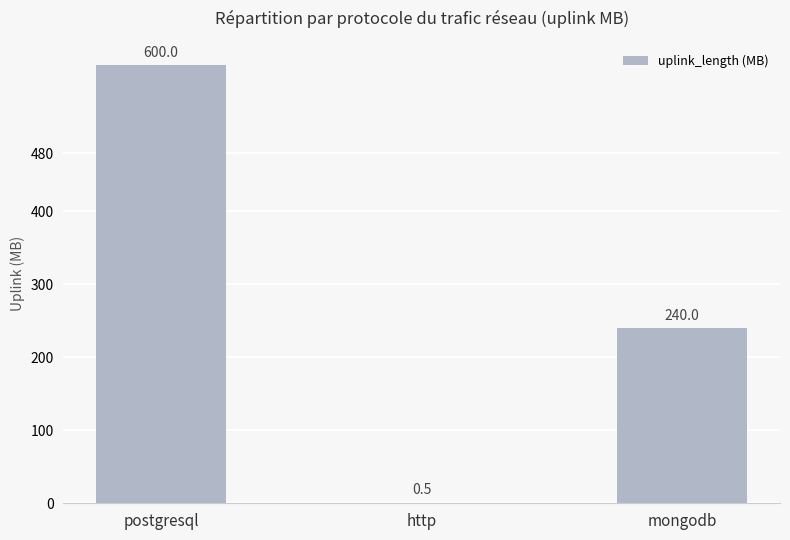

Is it true that the value at postgresql is 1075.7?

False